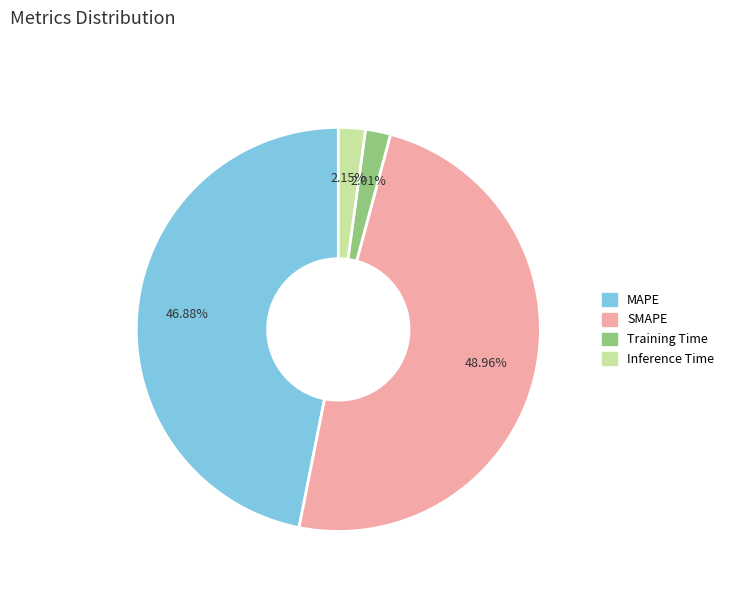

How many segments does this pie chart have?

4